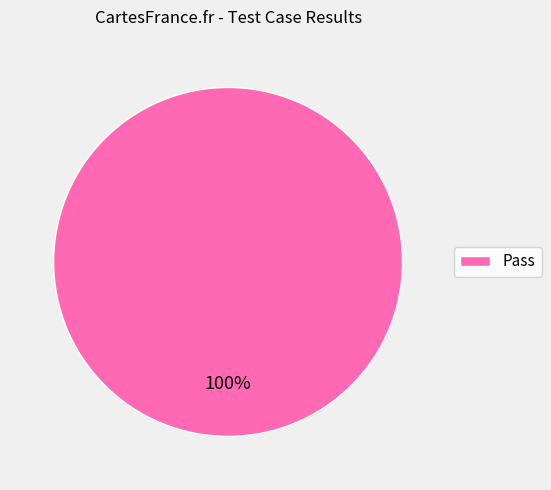

Count the number of slices in the pie.

1